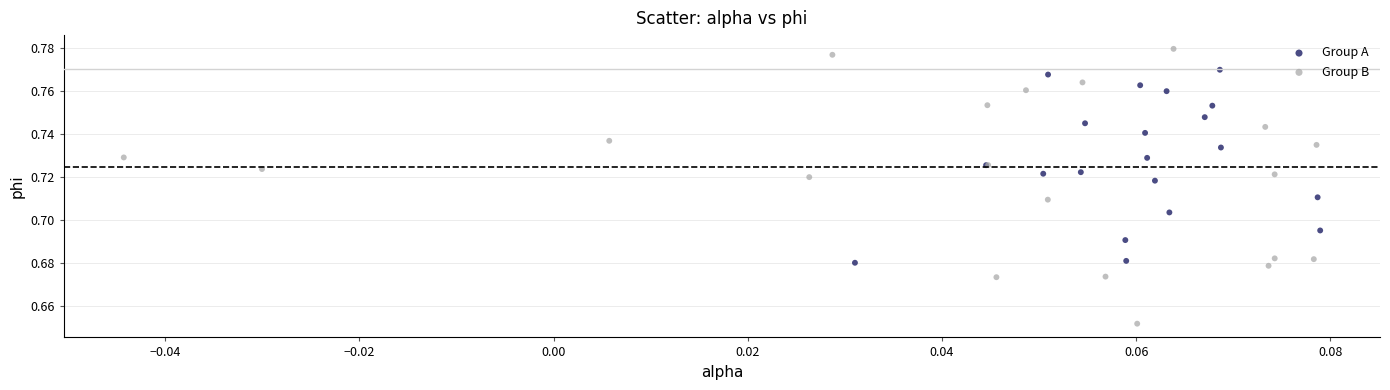

Which series has the widest spread of Y values?

Group B